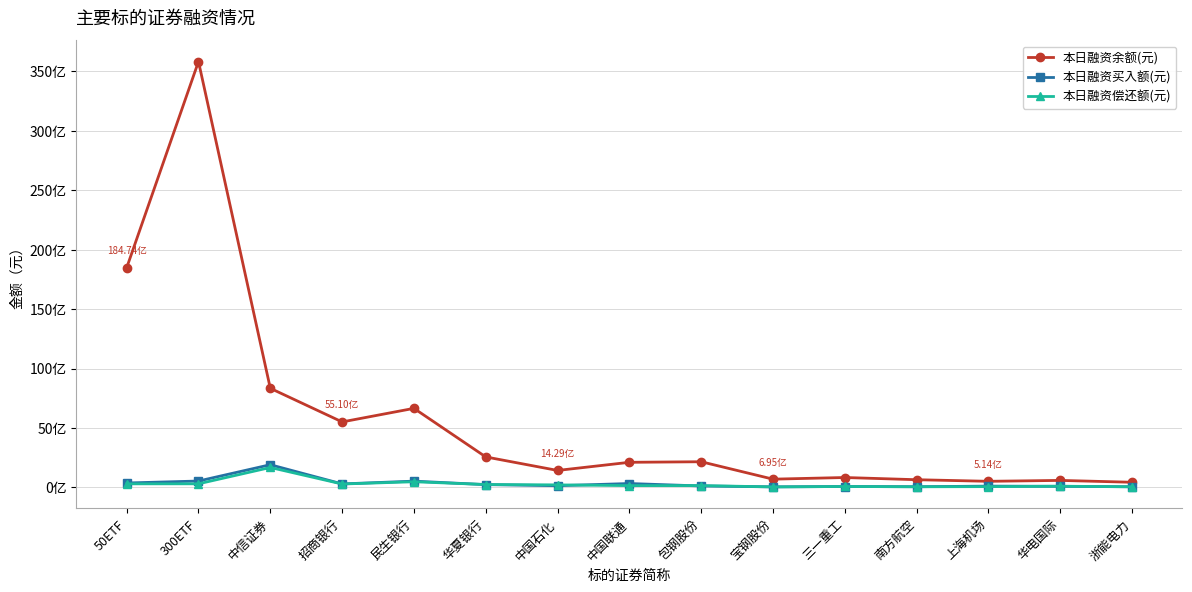

What is the difference between the second highest and second lowest values in the 本日融资偿还额(元) series?

422031764